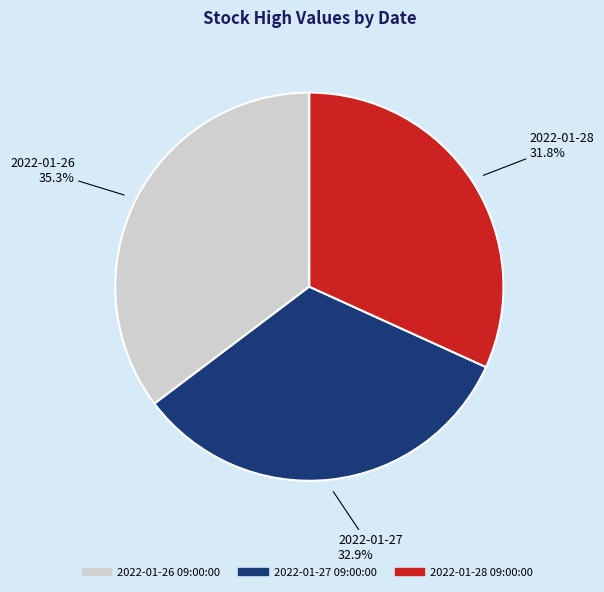

What is the total percentage of 2022-01-27 09:00:00 and 2022-01-26 09:00:00?

68.2%